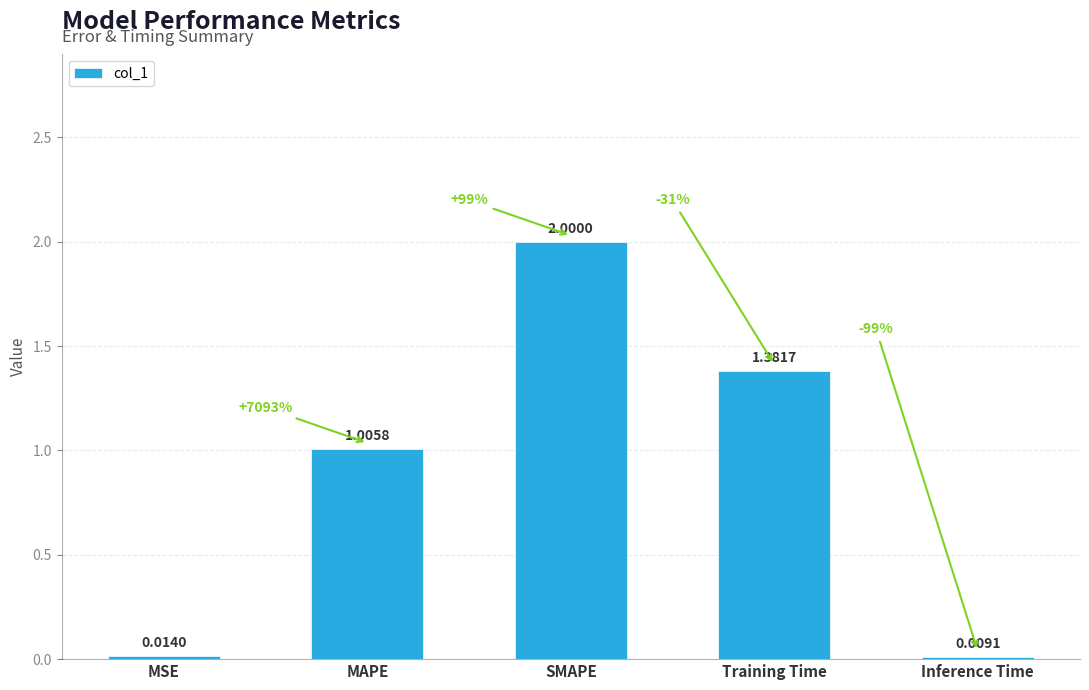

List the labels in order of value, smallest first.

Inference Time, MSE, MAPE, Training Time, SMAPE